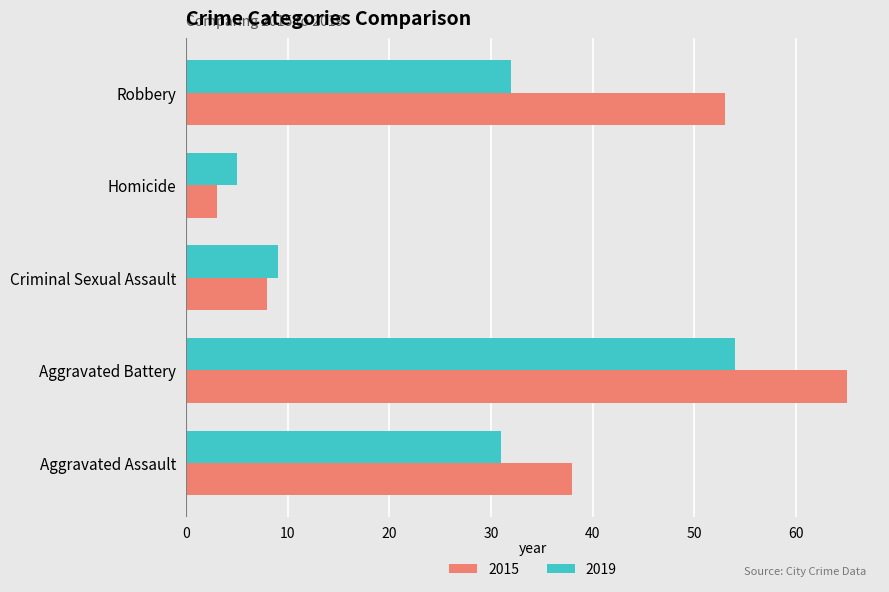

At Homicide, list the series in order from largest to smallest.

2019, 2015